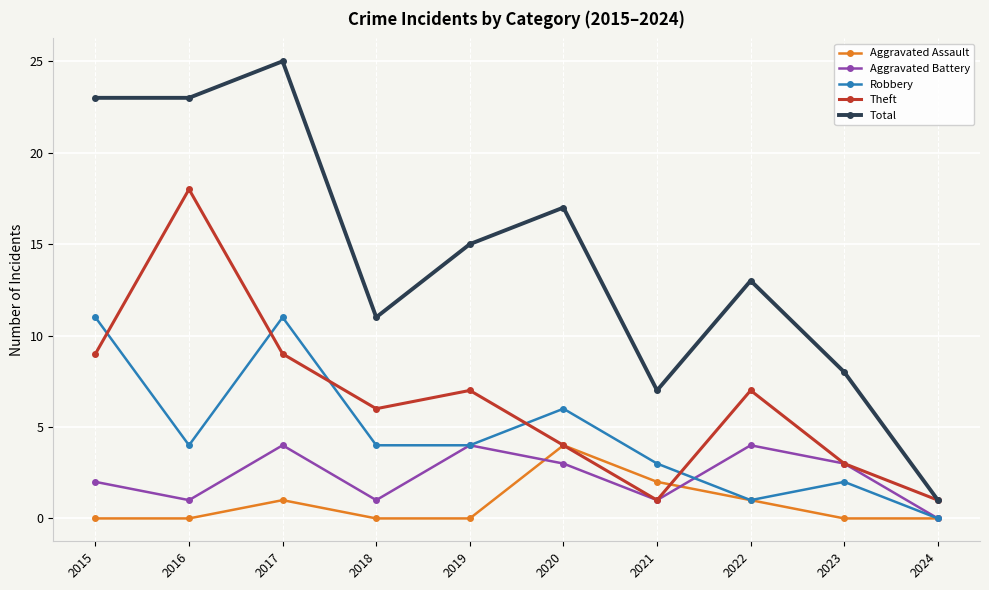

What is the difference between the Theft values at 2023 and 2024?

2